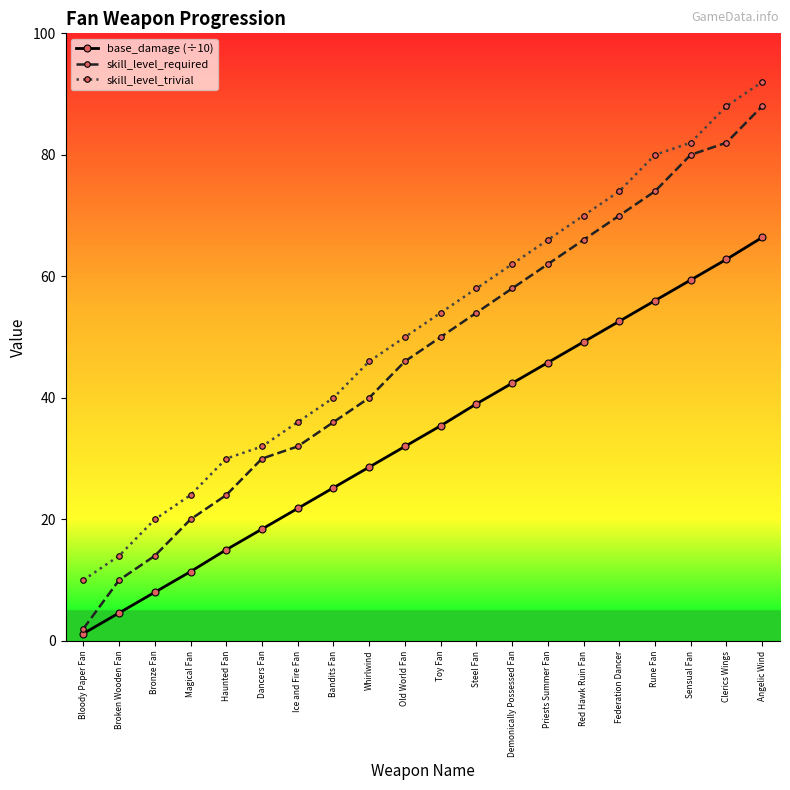

How many categories are shown in the chart?

20